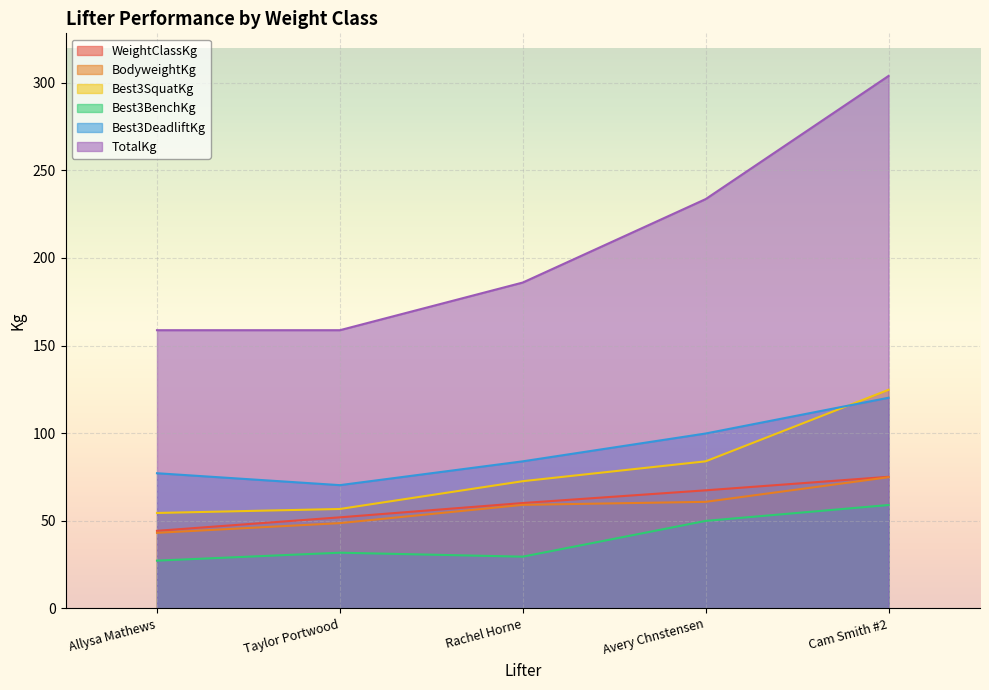

What are all the series names shown in the legend?

WeightClassKg, BodyweightKg, Best3SquatKg, Best3BenchKg, Best3DeadliftKg, TotalKg